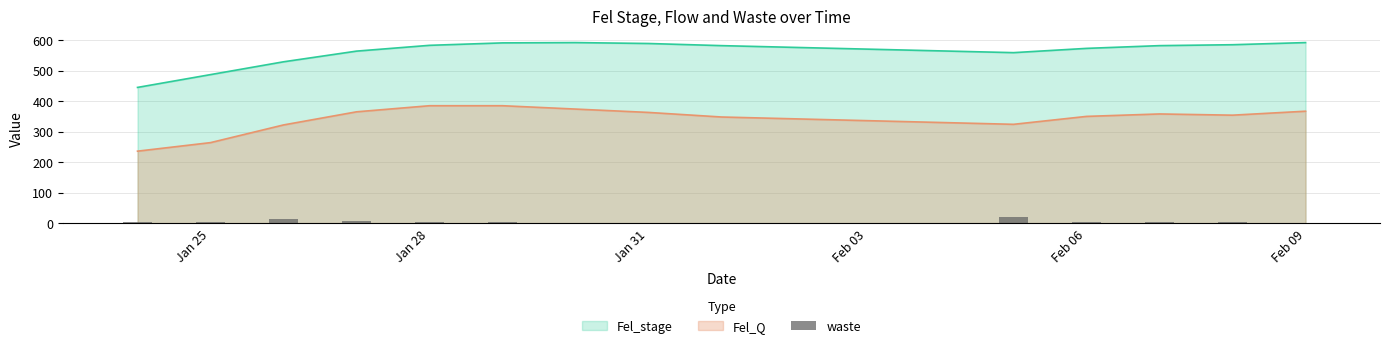

True or false: Fel_stage and Fel_Q cross at least once.

False